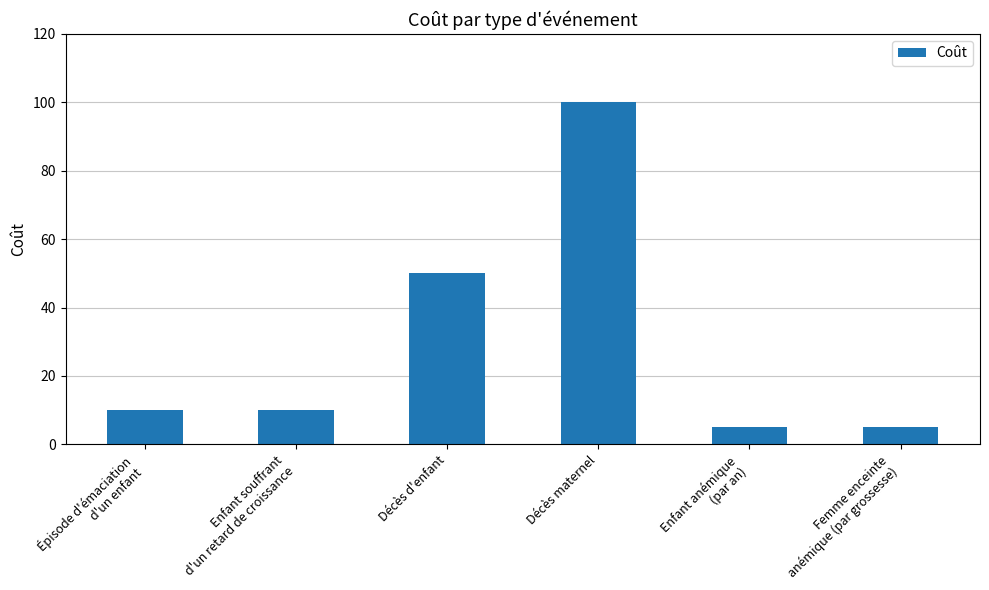

At which category does the chart reach its peak across all series?

Décès maternel